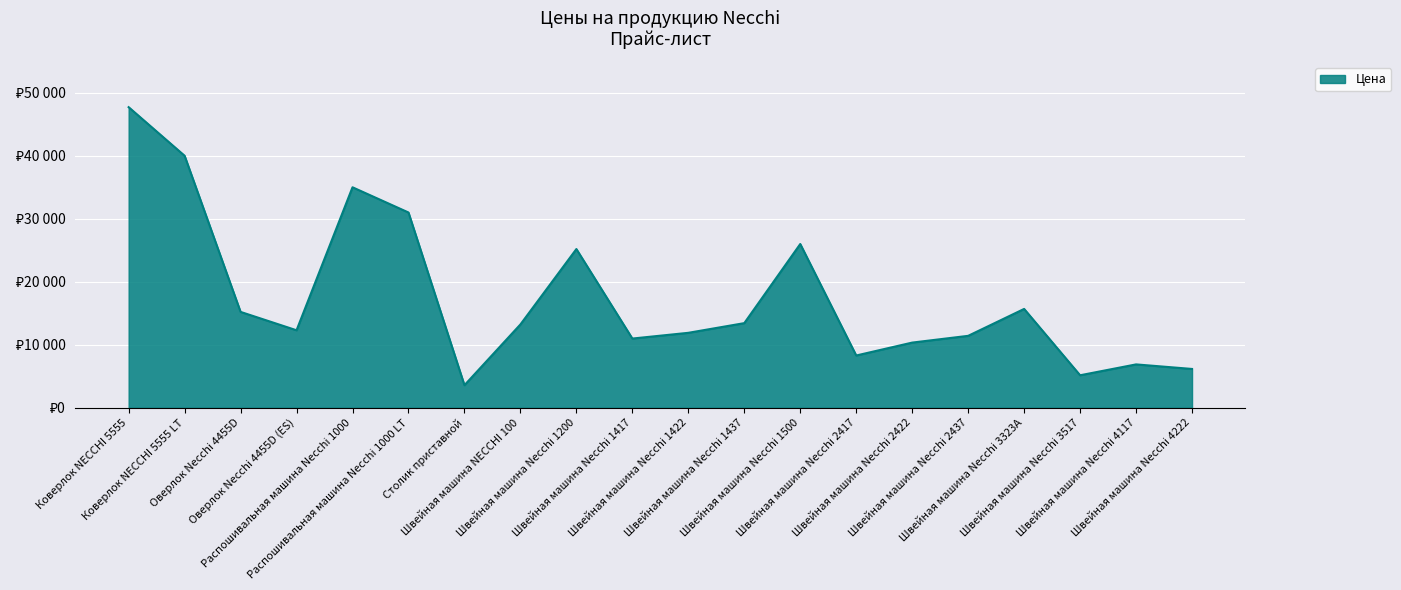

At which label is the value closest to 25645?

Швейная машина Necchi 1500